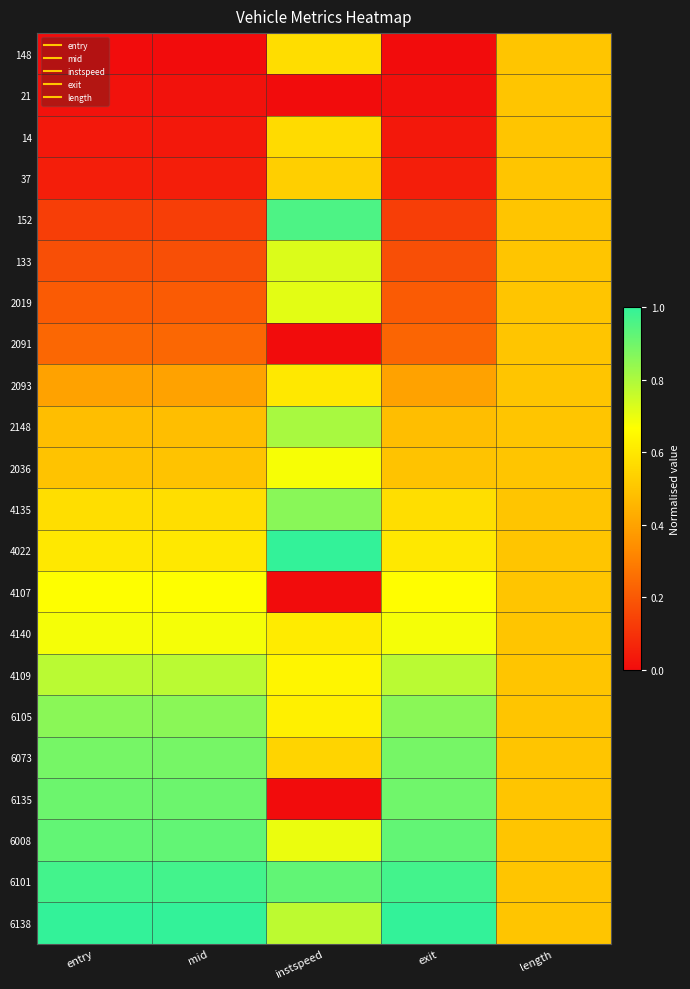

Which series has the widest spread of values?

6135